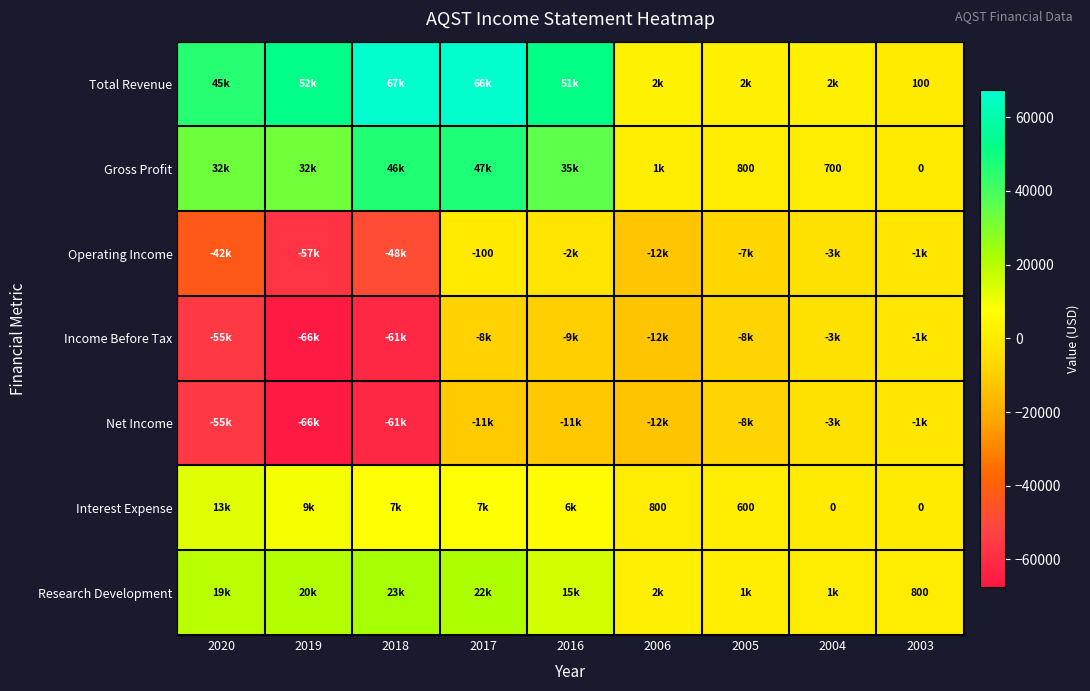

What is the sum of the Interest Expense values at 2006 and 2004?

800